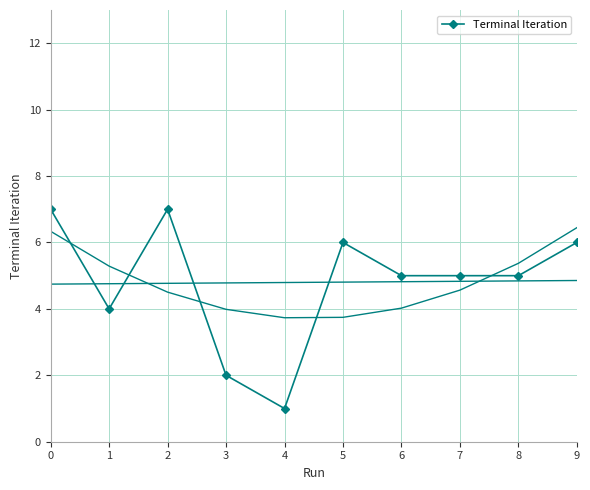

How many points are higher than both their immediate neighbors (excluding endpoints)?

2